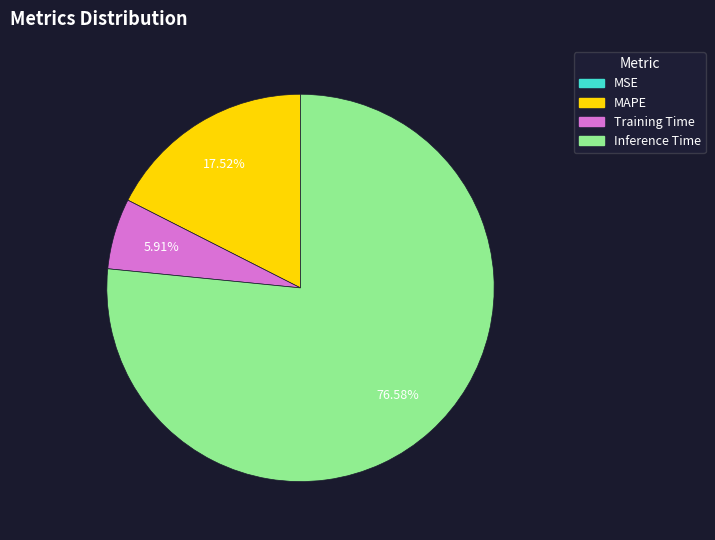

Between Inference Time and Training Time, which is larger?

Inference Time